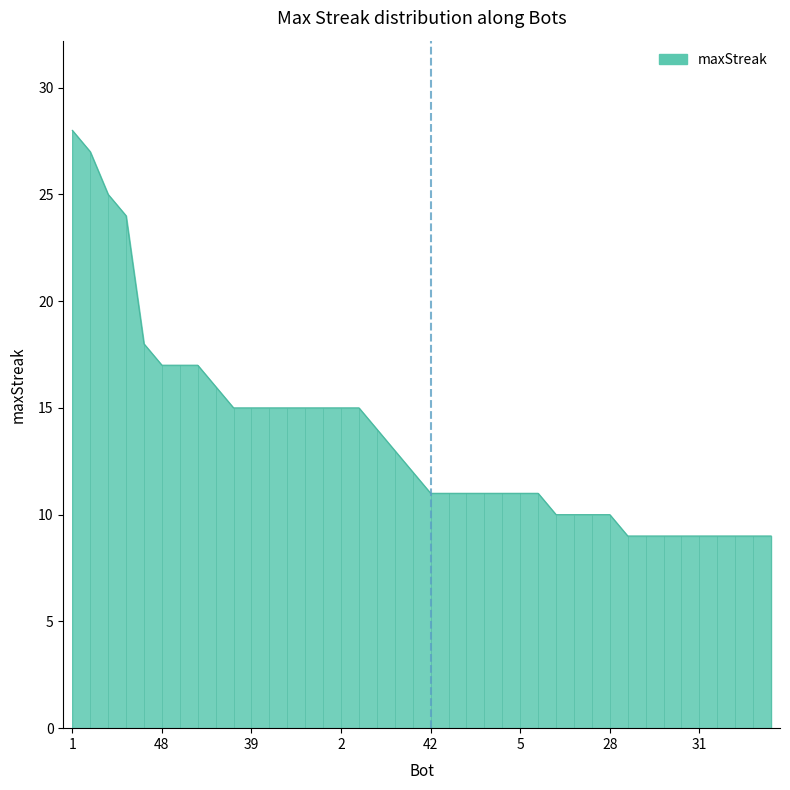

What is the maximum value shown in the chart?

28